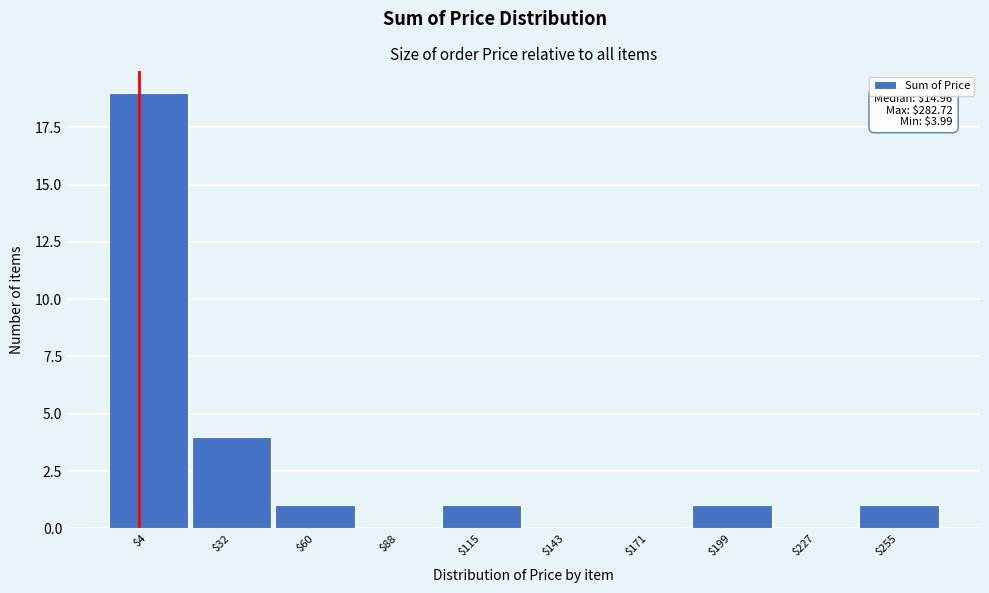

At which label is the value closest to 9?

$32